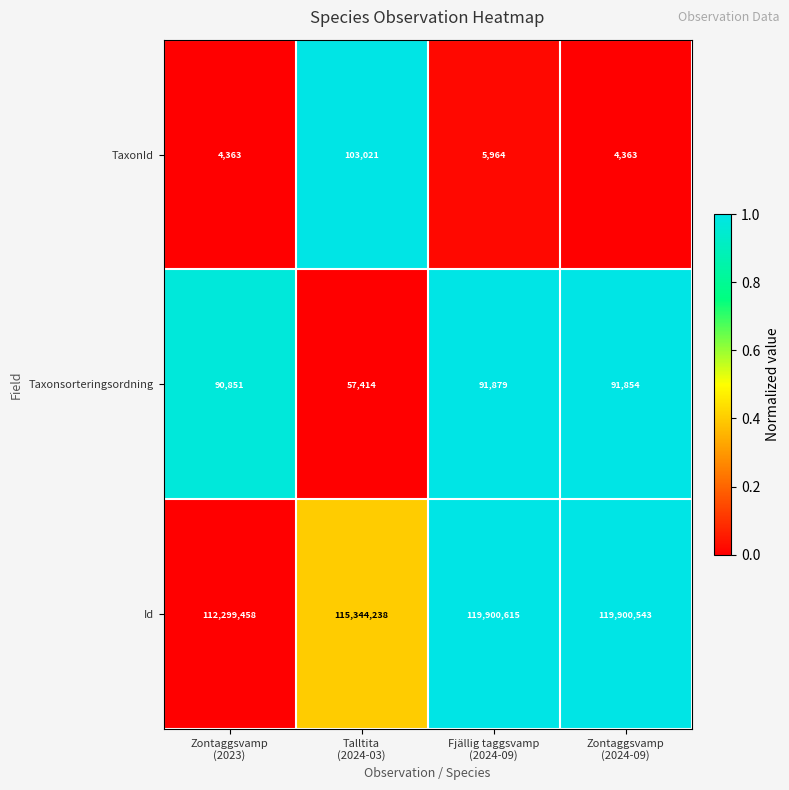

What is the average value of the Id series?

116861214